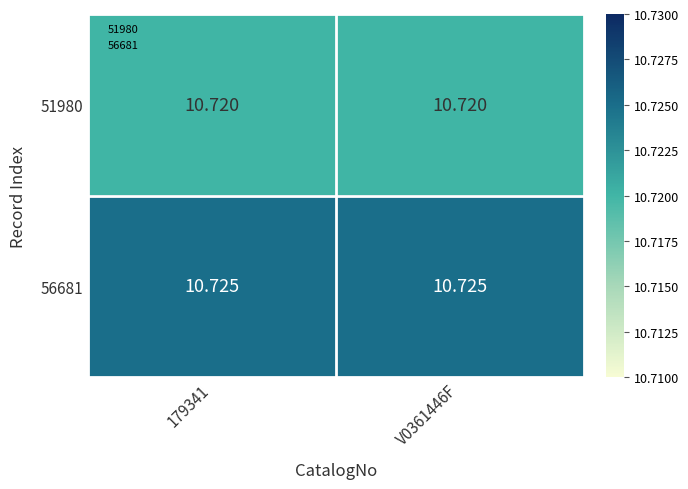

Reading left to right, transcribe all the data shown in this chart.

51980: 179341=10.7	V0361446F=10.7
56681: 179341=10.7	V0361446F=10.7